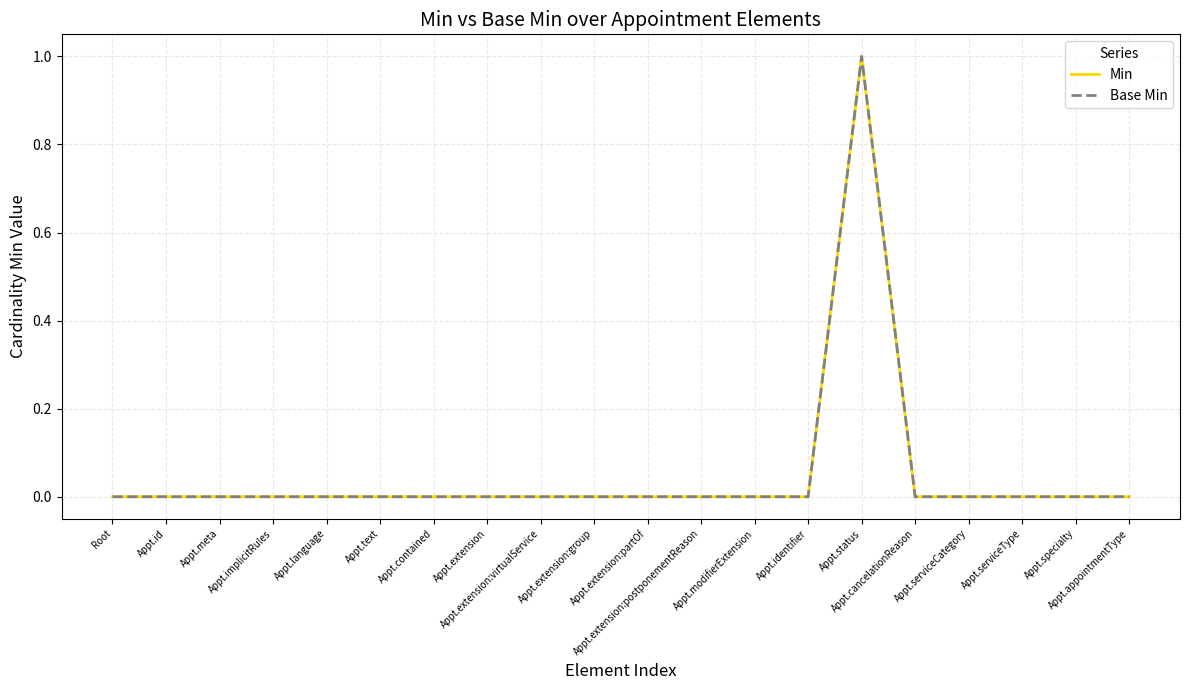

Does the chart have visible grid lines?

Yes